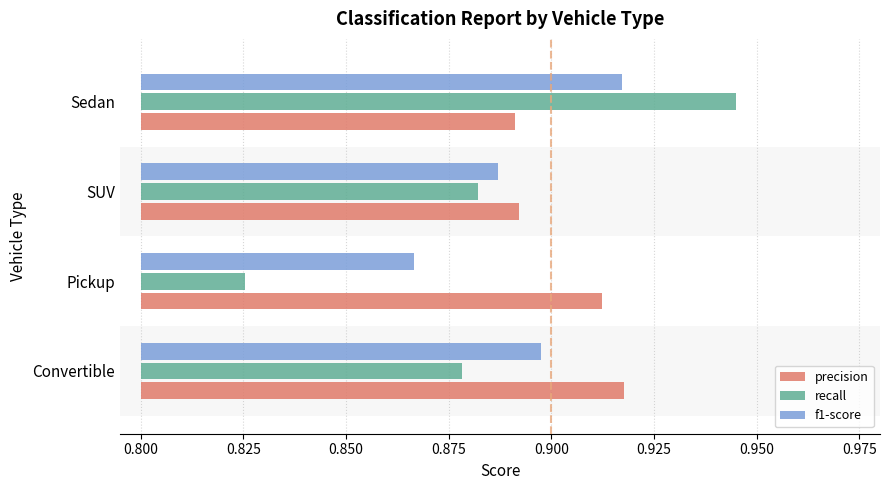

Rank the series by their maximum value, from highest to lowest.

recall, precision, f1-score